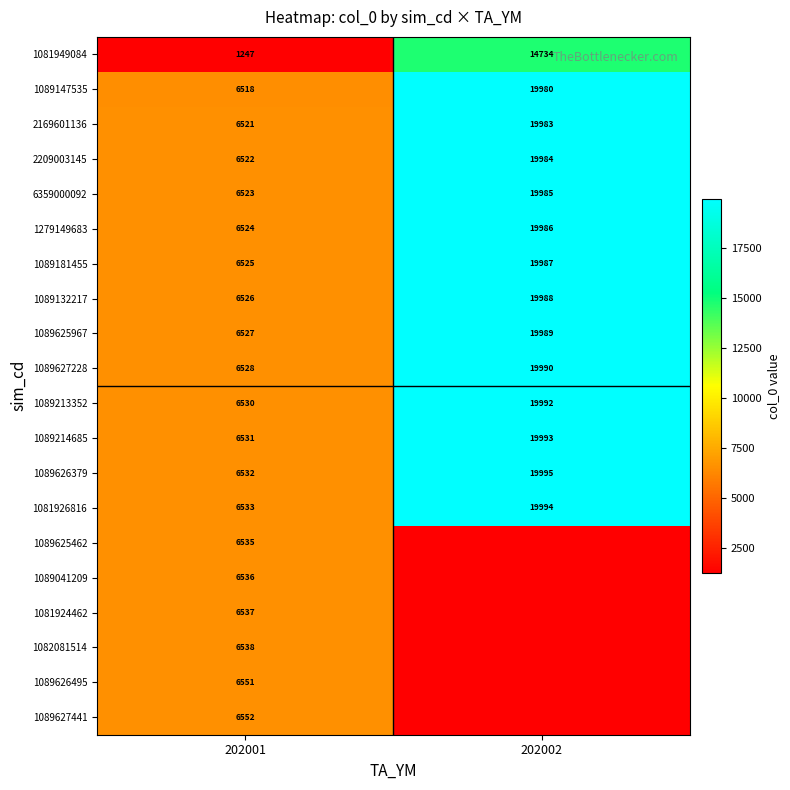

What is the average value of the 1089147535 series?

13249